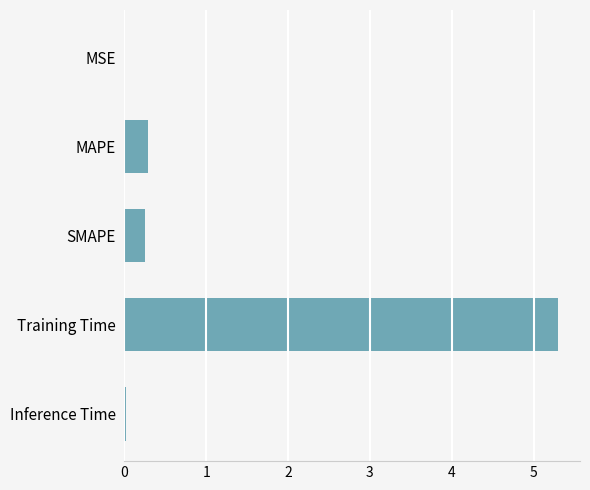

Read the value at Training Time.

5.3